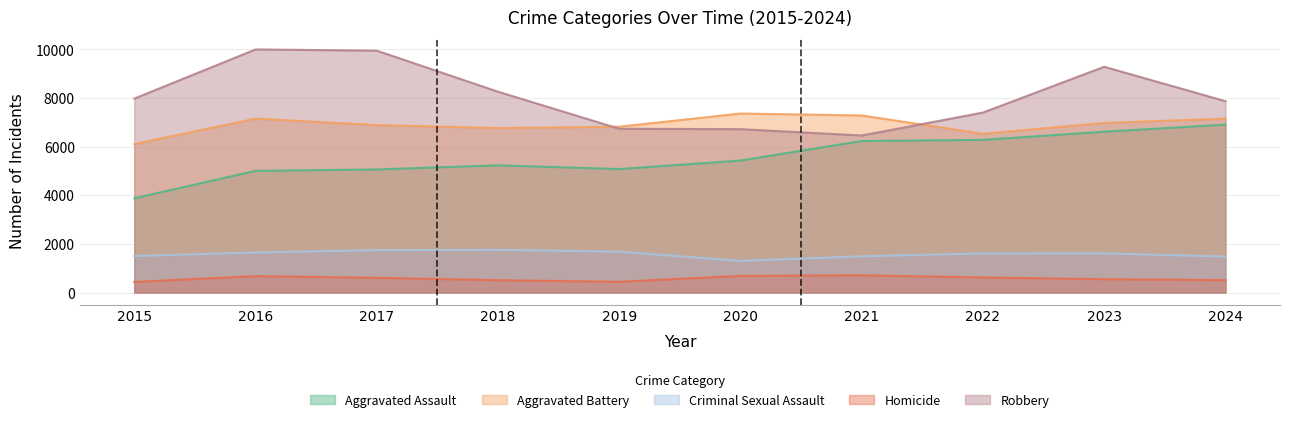

How many series are shown in this chart?

5